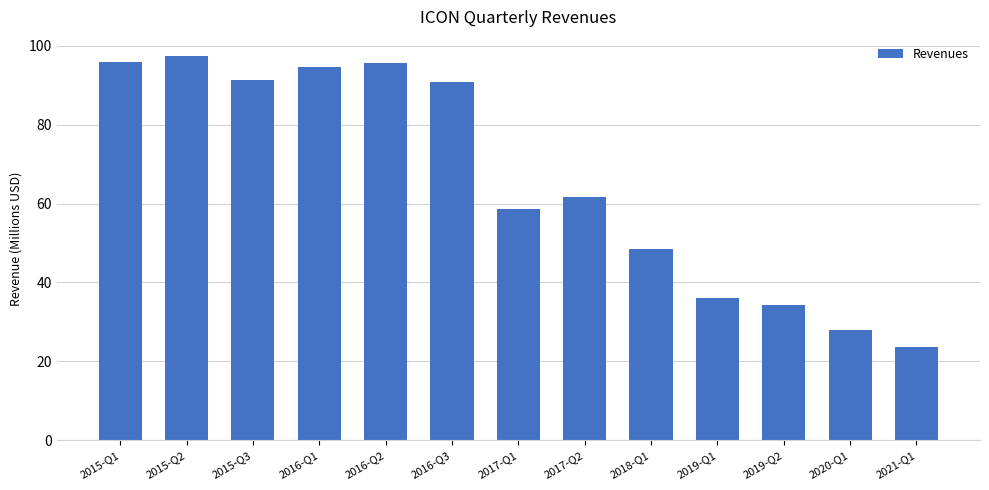

Which label corresponds to the smallest value in the chart?

2021-Q1